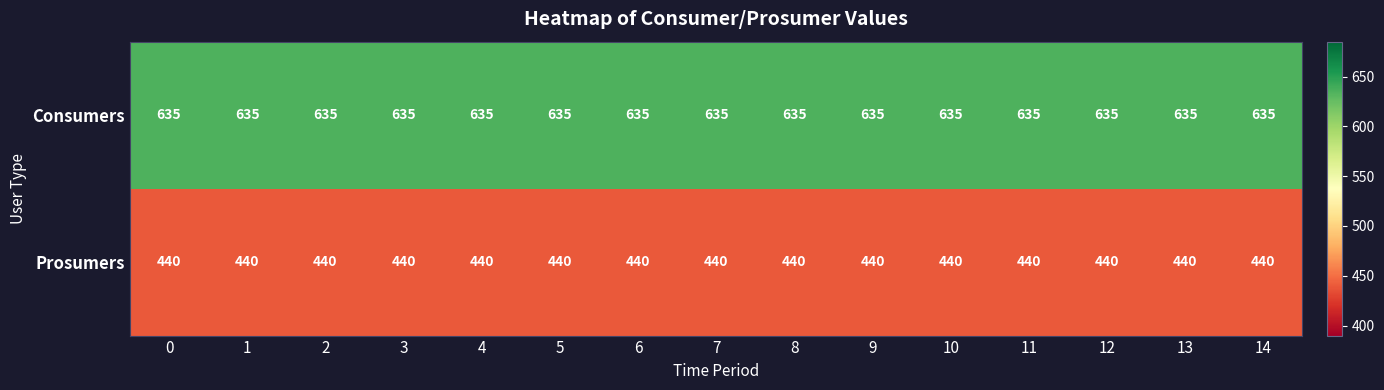

What is the average value of the Consumers series?

635